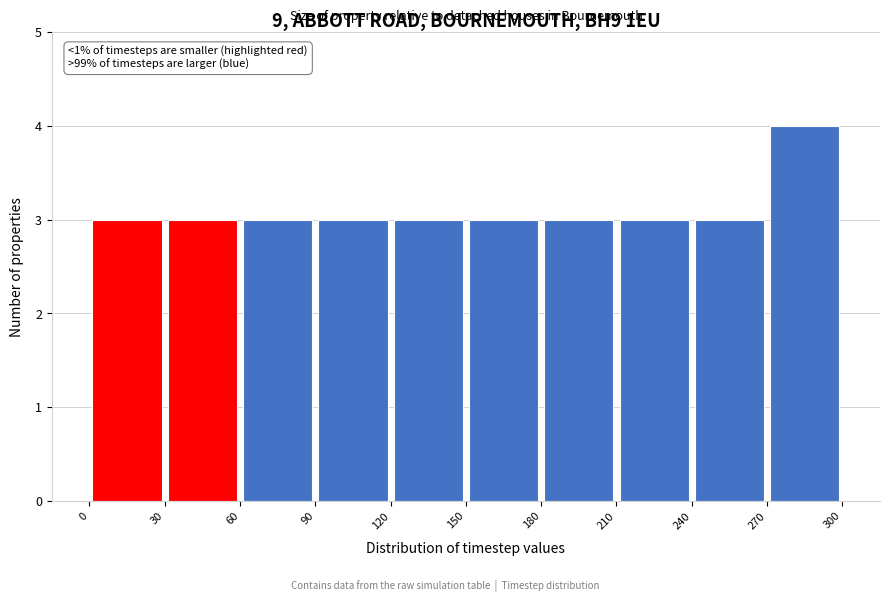

Which range on the x-axis has the tallest bar?

270 to 300